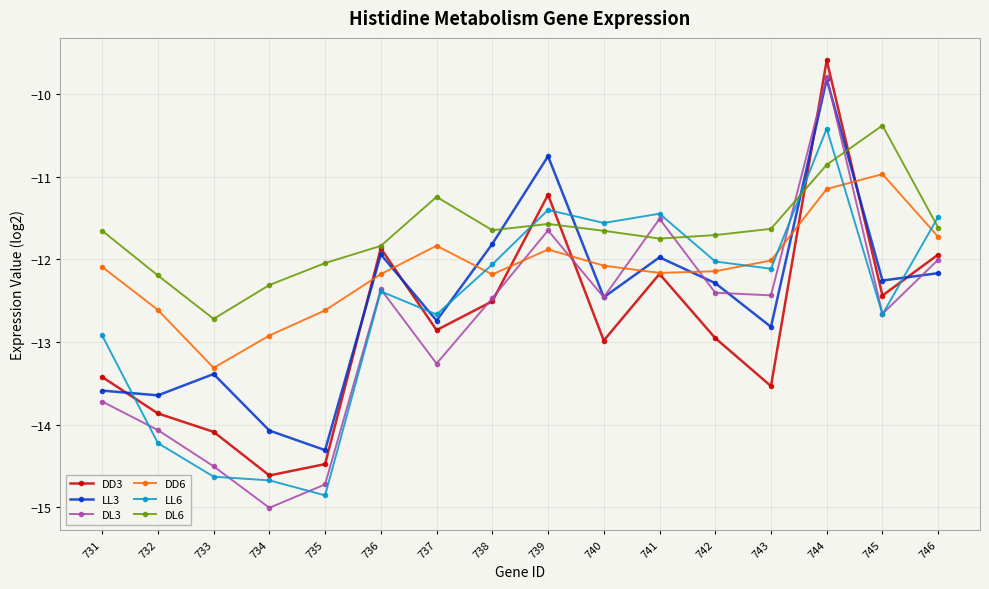

What is the difference between the second highest and second lowest values in the DL3 series?

3.2